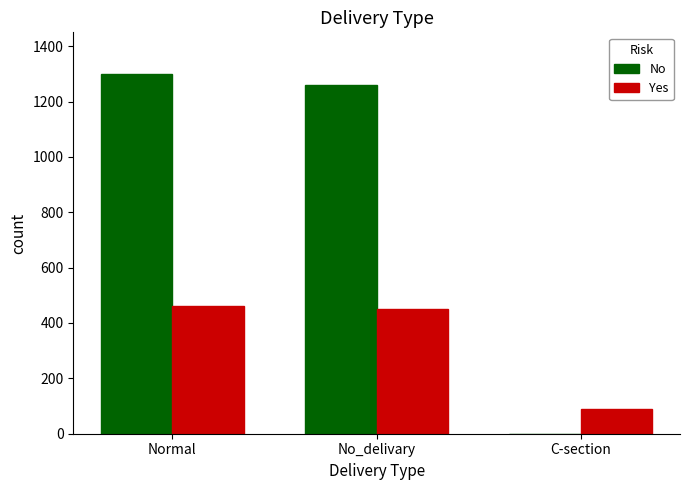

Are the bars horizontal?

No